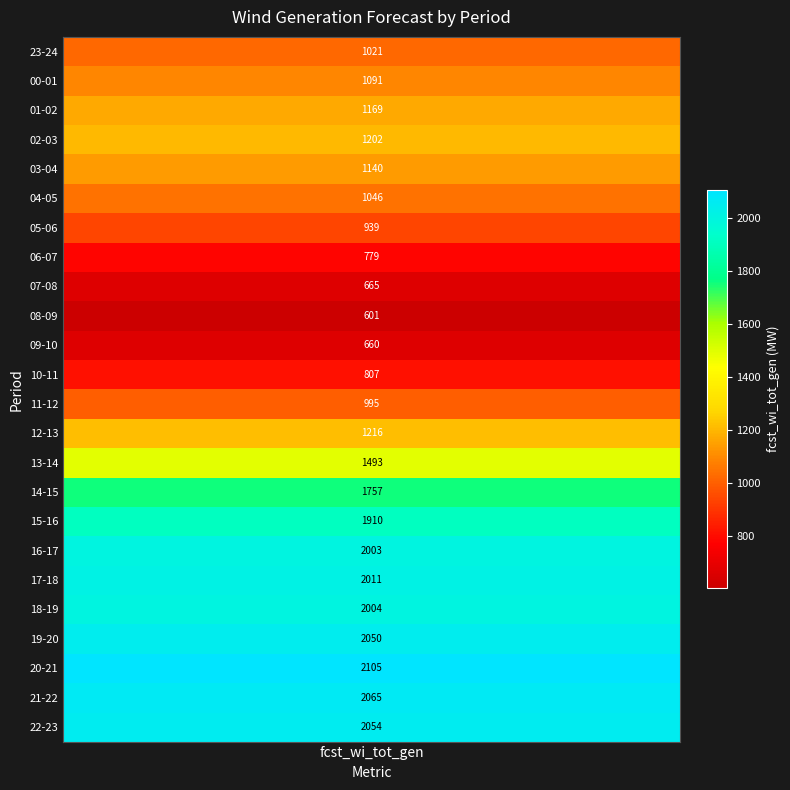

What is the change in value from 16 to 19?

+94